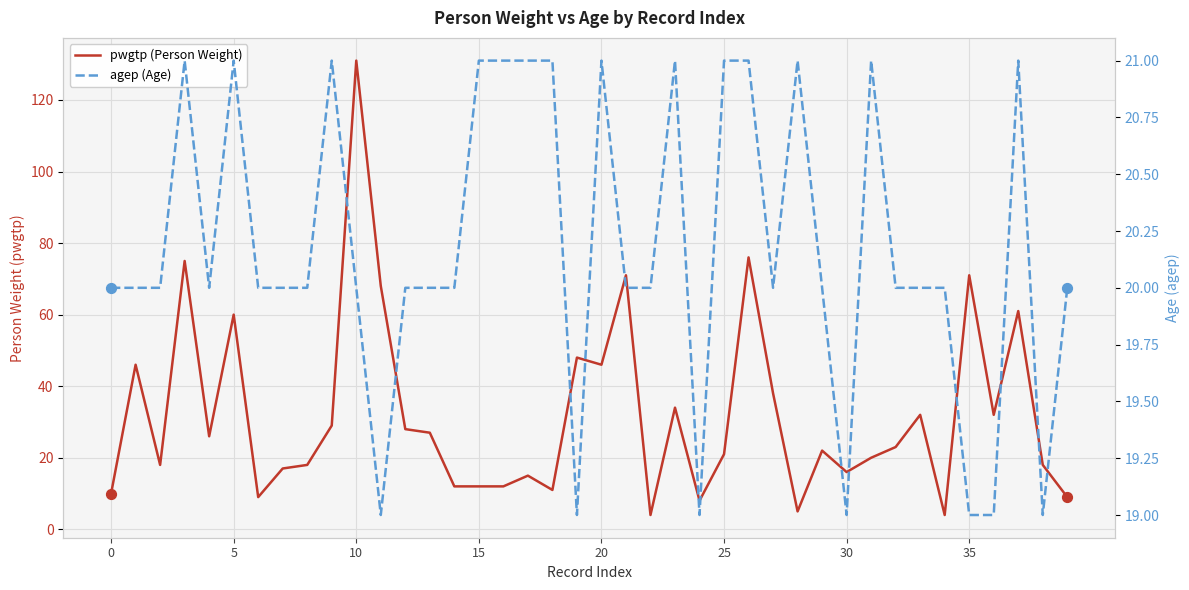

Which series reaches the maximum Y coordinate?

pwgtp (Person Weight)